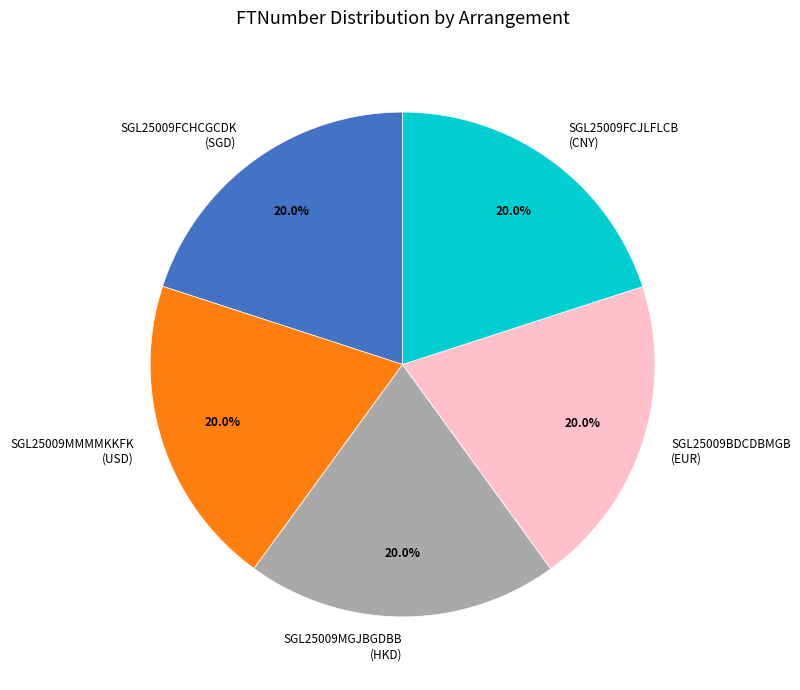

How much of the chart is everything except SGL25009BDCDBMGB?

80.0%